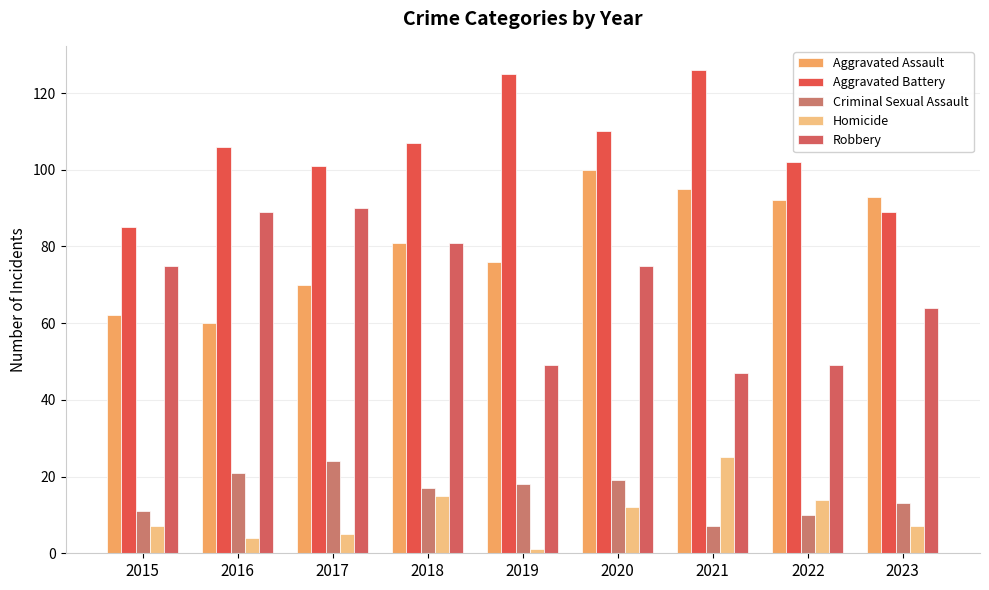

What are all the series names shown in the legend?

Aggravated Assault, Aggravated Battery, Criminal Sexual Assault, Homicide, Robbery